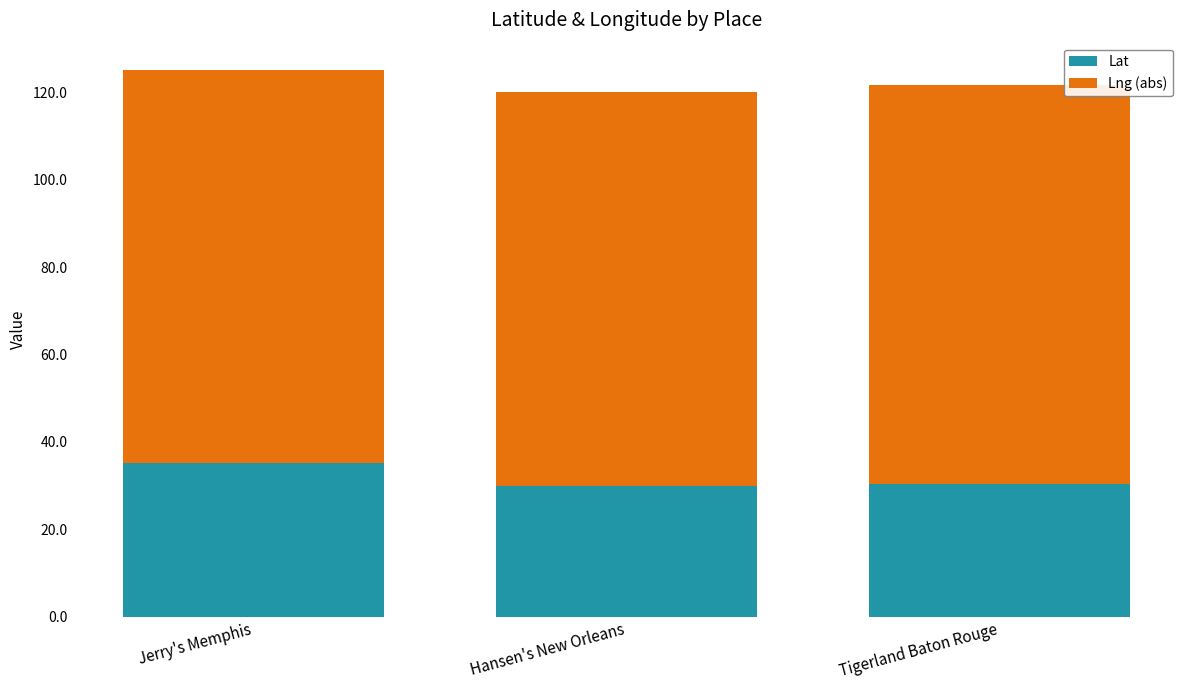

What is the lowest value of the Lat series?

29.9